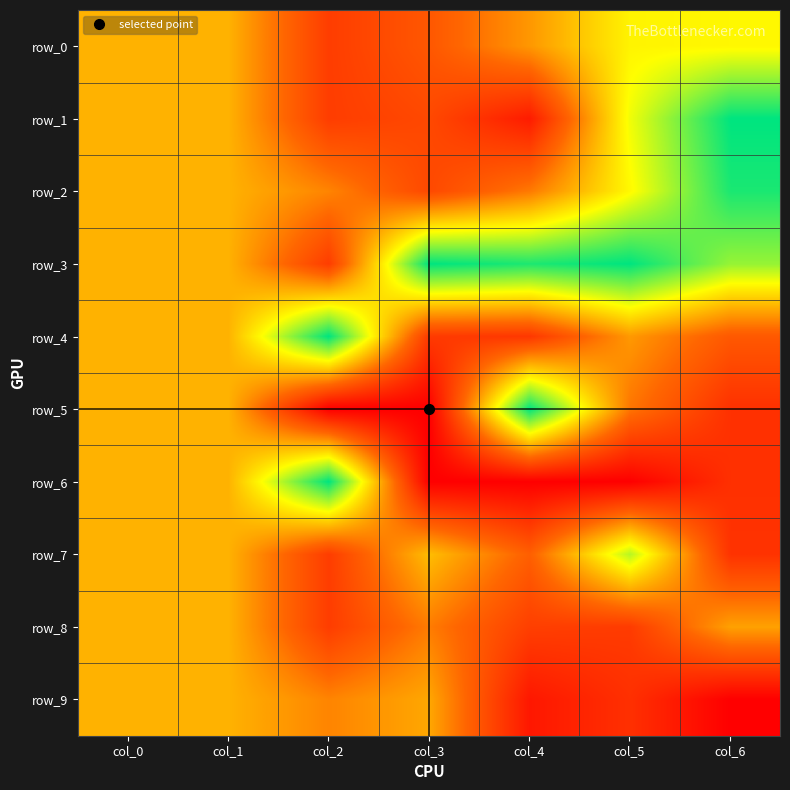

Reading left to right, extract all data points from this chart.

row_0: col_0=0.5	col_1=0.5	col_2=0.2	col_3=0.3	col_4=0.4	col_5=0.6	col_6=0.7
row_1: col_0=0.5	col_1=0.5	col_2=0.2	col_3=0.2	col_4=0.1	col_5=0.7	col_6=1.0
row_2: col_0=0.5	col_1=0.5	col_2=0.4	col_3=0.2	col_4=0.4	col_5=0.7	col_6=1.0
row_3: col_0=0.5	col_1=0.5	col_2=0.2	col_3=1.0	col_4=1.0	col_5=1.0	col_6=0.8
row_4: col_0=0.5	col_1=0.5	col_2=1.0	col_3=0.2	col_4=0.2	col_5=0.4	col_6=0.3
row_5: col_0=0.5	col_1=0.5	col_2=0.0	col_3=0.0	col_4=1.0	col_5=0.4	col_6=0.2
row_6: col_0=0.5	col_1=0.5	col_2=1.0	col_3=0.0	col_4=0.0	col_5=0.0	col_6=0.2
row_7: col_0=0.5	col_1=0.5	col_2=0.2	col_3=0.5	col_4=0.3	col_5=0.8	col_6=0.2
row_8: col_0=0.5	col_1=0.5	col_2=0.2	col_3=0.4	col_4=0.2	col_5=0.2	col_6=0.5
row_9: col_0=0.5	col_1=0.5	col_2=0.4	col_3=0.5	col_4=0.1	col_5=0.2	col_6=0.0